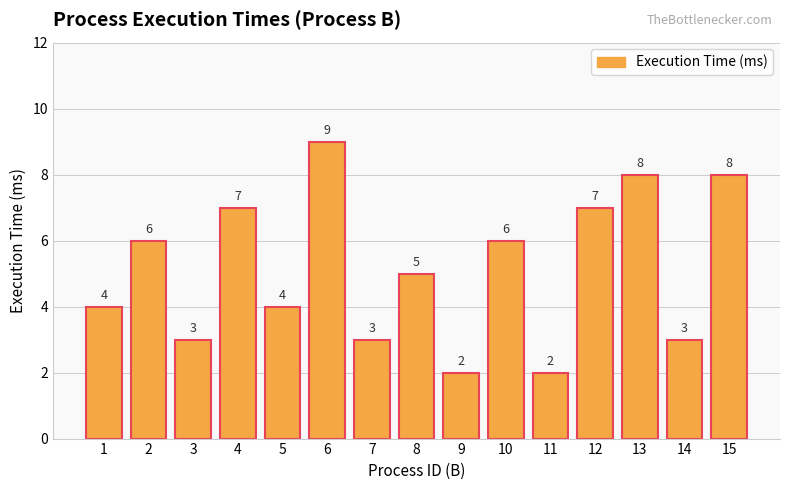

What is the greatest value displayed?

9